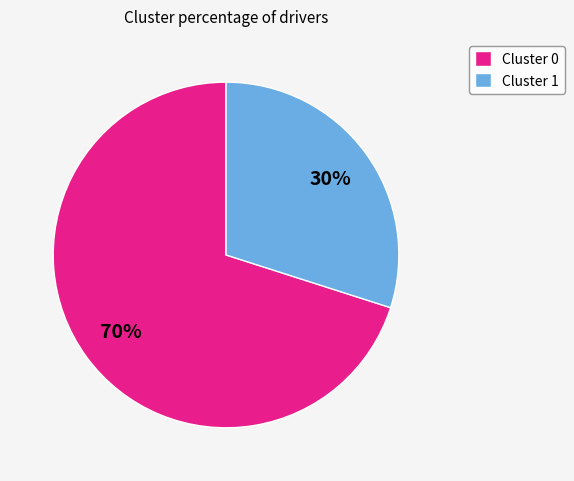

Does any single category account for the majority?

Yes